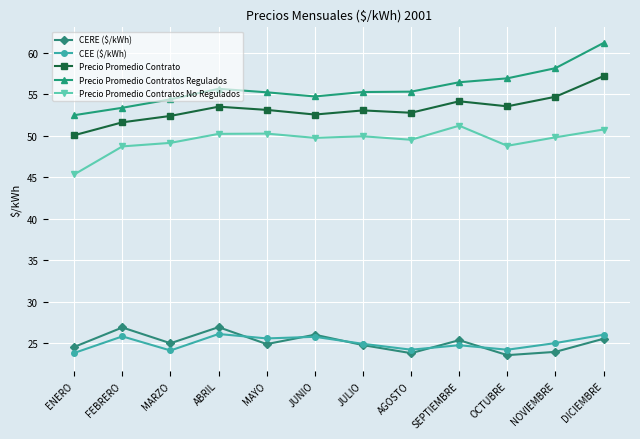

Where is the first local minimum for Precio Promedio Contratos Regulados?

JUNIO